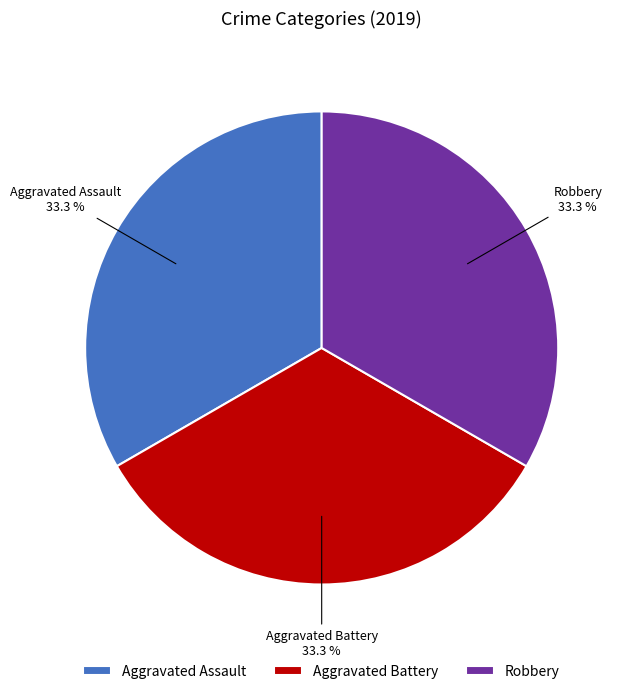

What percentage is the Robbery slice, to the nearest percent?

33%